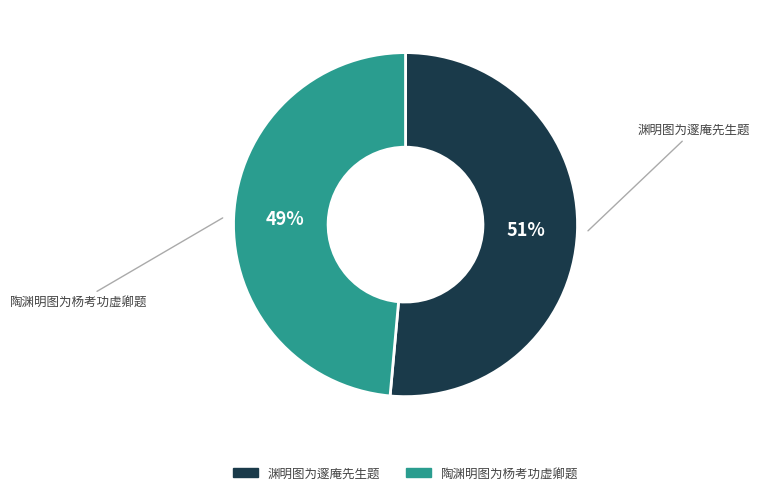

Which has a higher value, 渊明图为邃庵先生题 or 陶渊明图为杨考功虚卿题?

渊明图为邃庵先生题